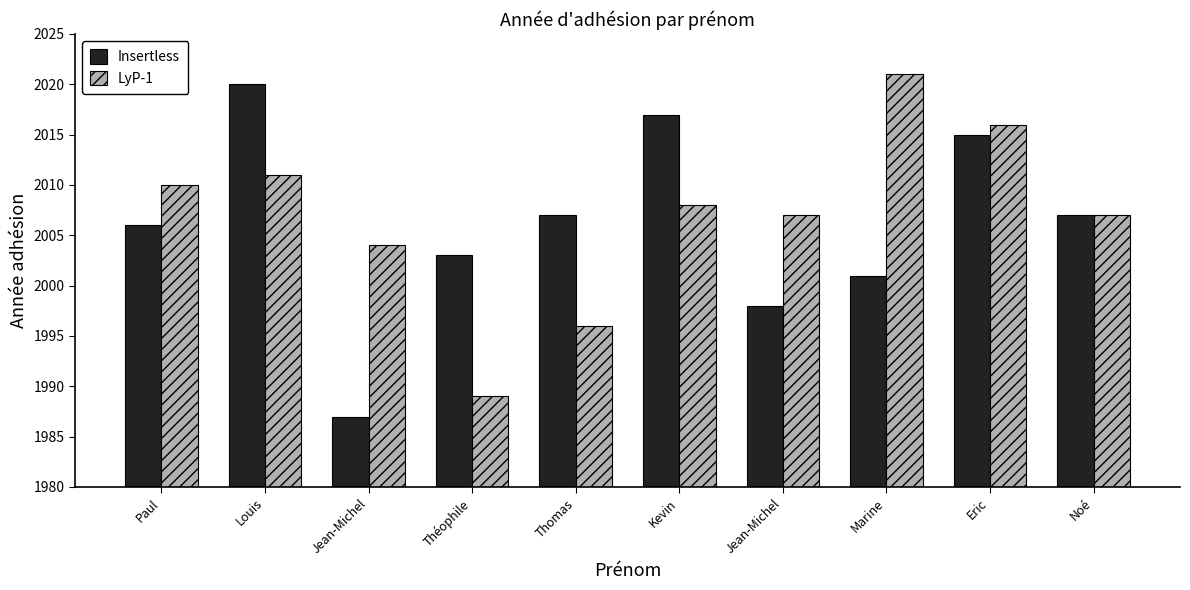

Is the value of LyP-1 at Marine greater than the value of Insertless at Paul?

Yes